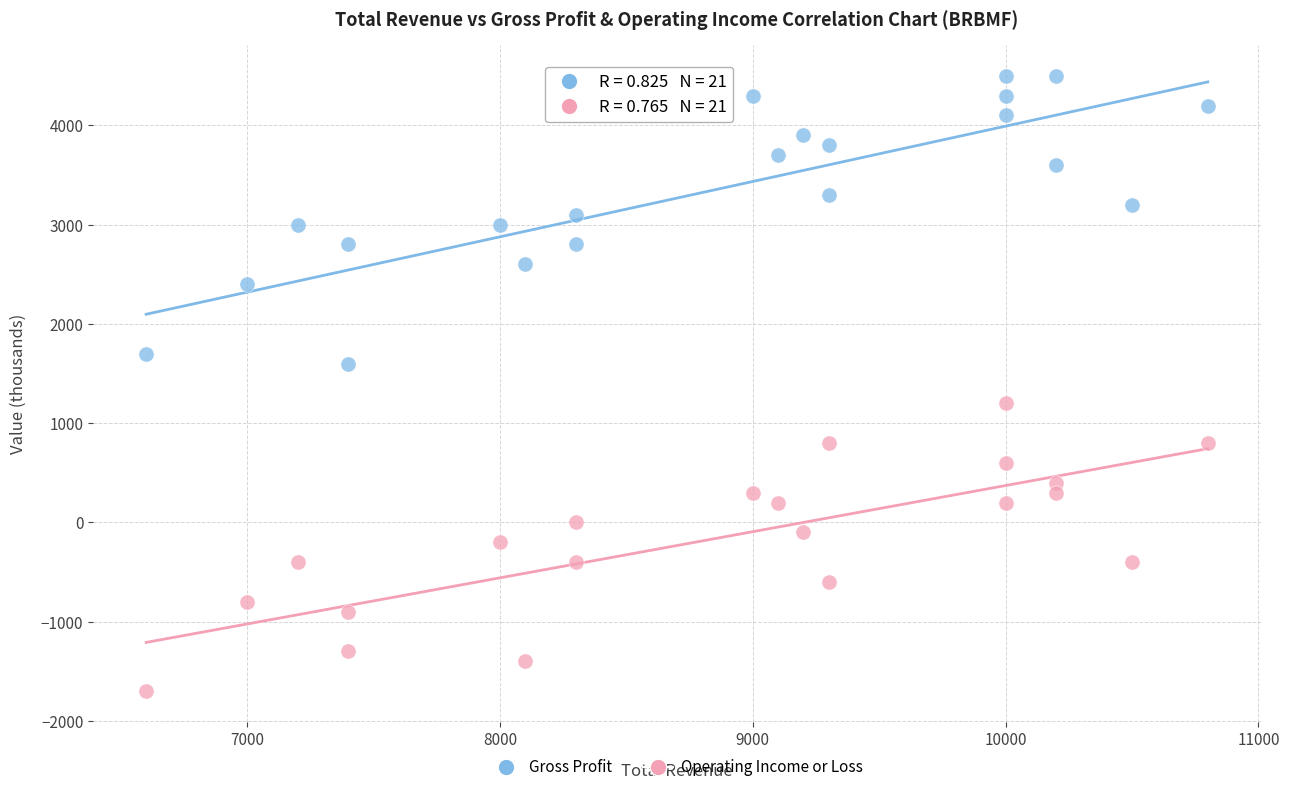

Which series contains the lowest Y value?

Operating Income or Loss